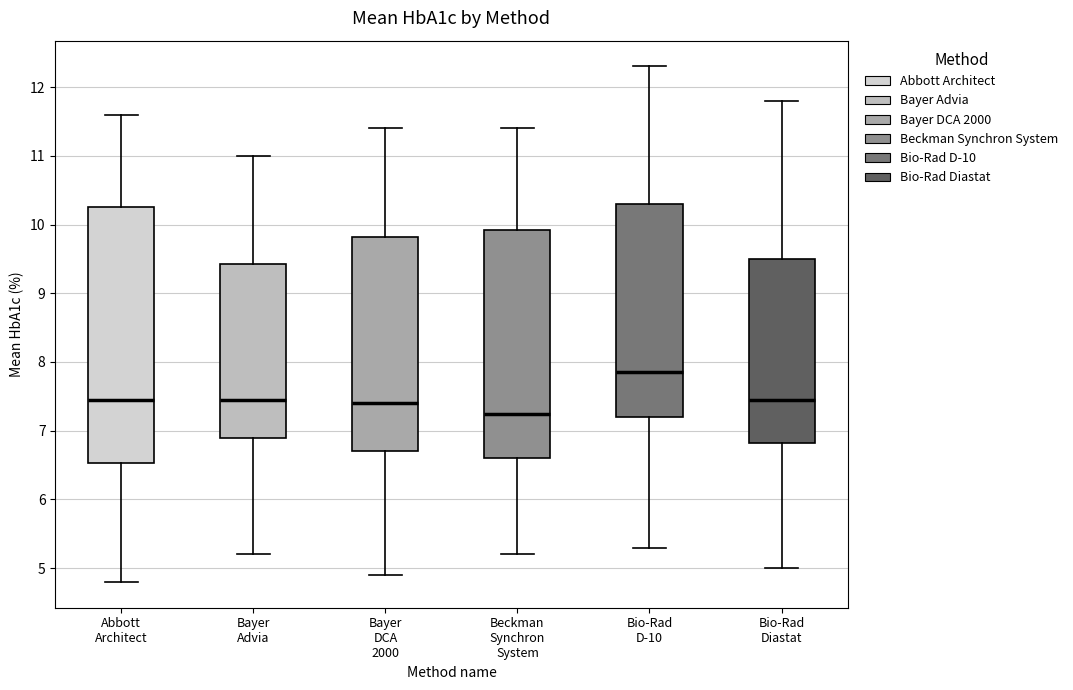

Where is the lower edge of the box for Abbott Architect on the y-axis? The values are not printed on the chart, so give them approximately, as read against the axis.

6.5